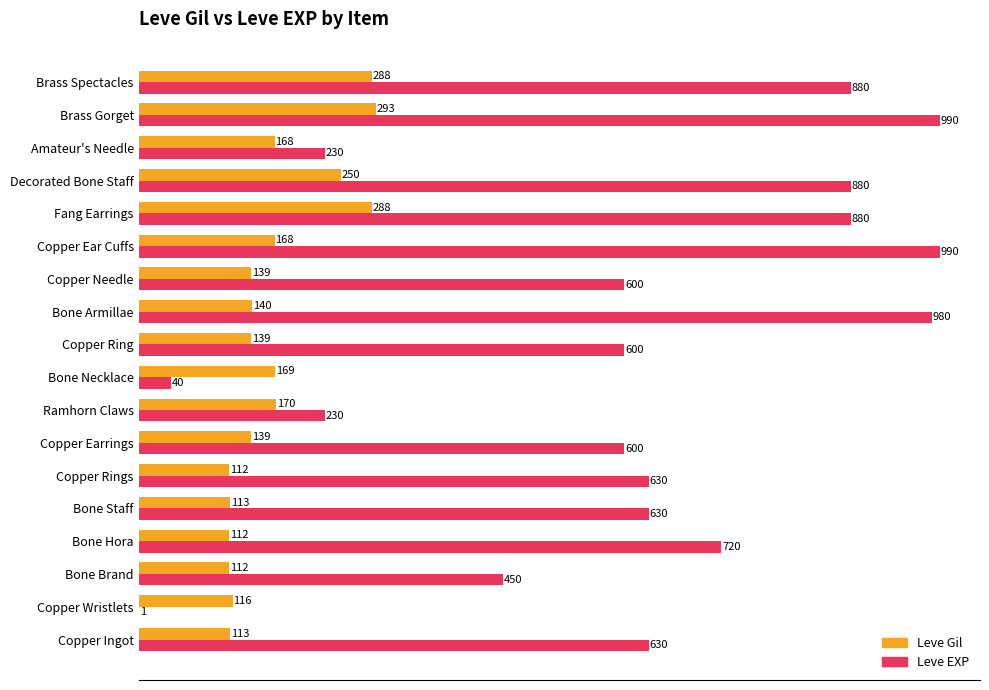

What is the maximum value for Leve Gil?

293